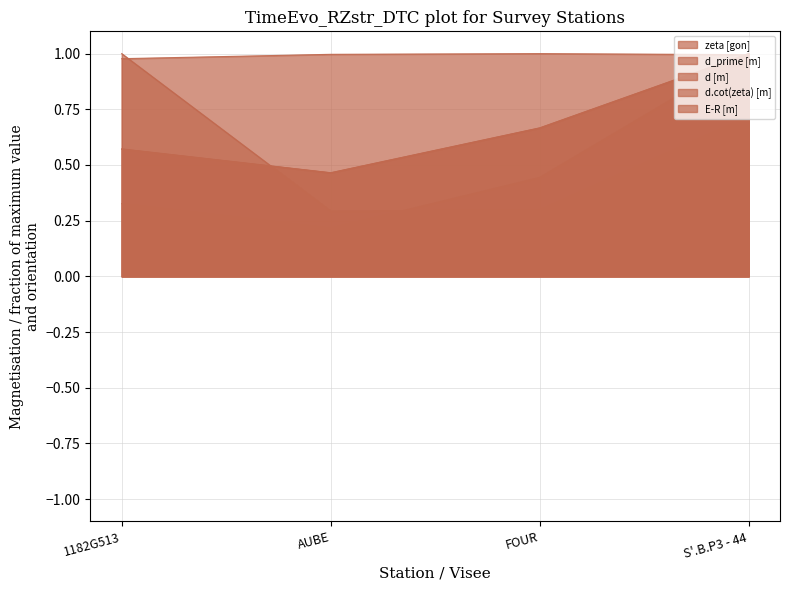

At which label does d_prime [m] reach its peak?

S'.B.P3 - 44